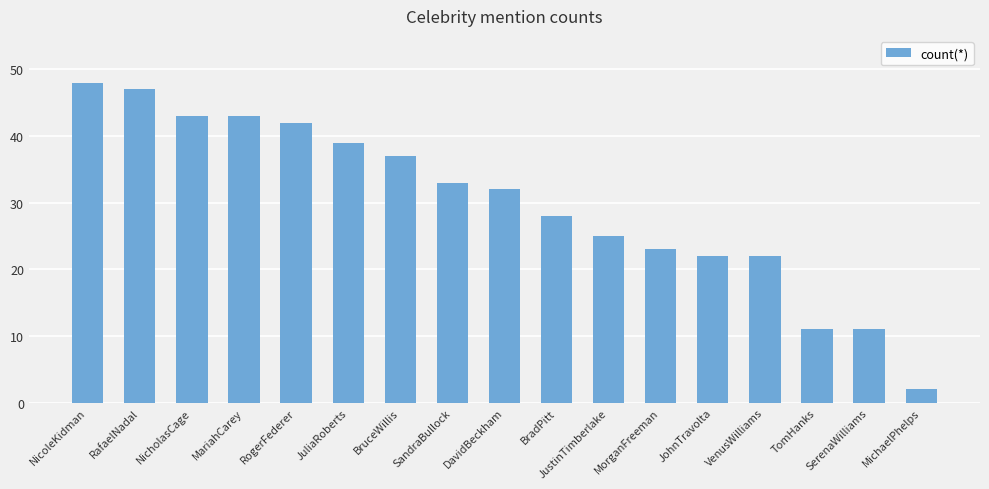

What is the average value?

30